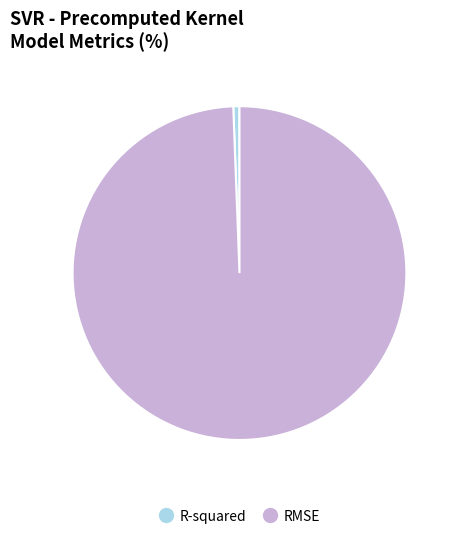

Rank the categories by value from highest to lowest.

RMSE, R-squared